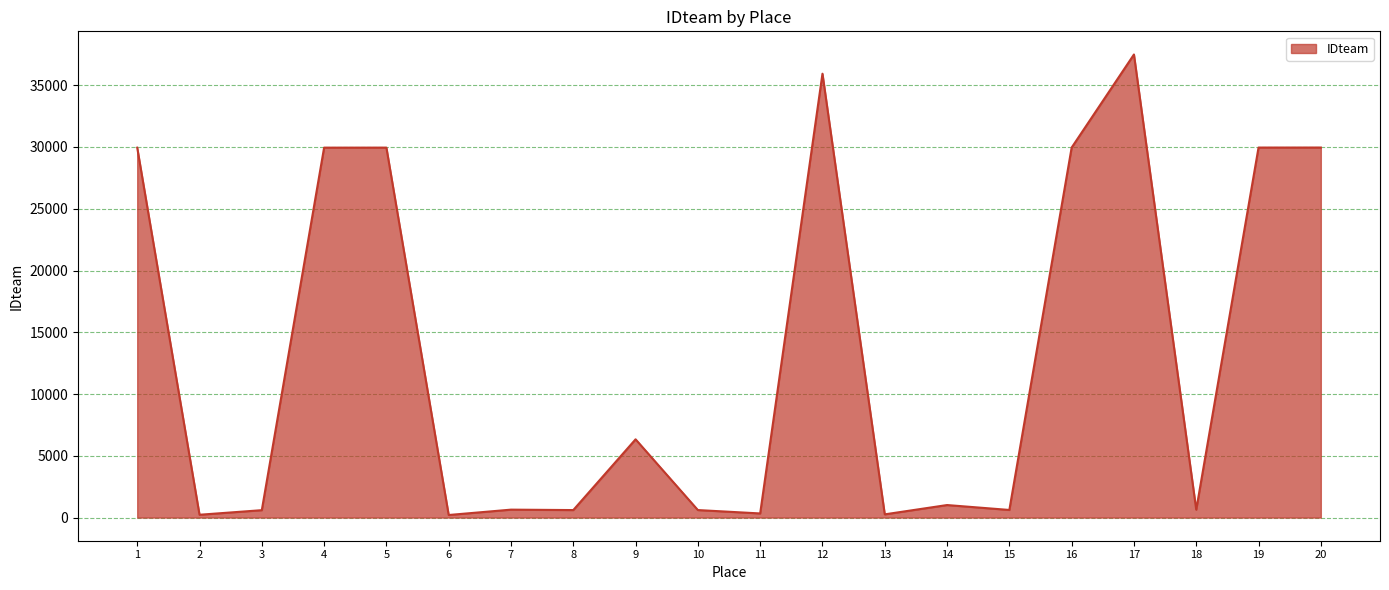

How many categories are shown in the chart?

20